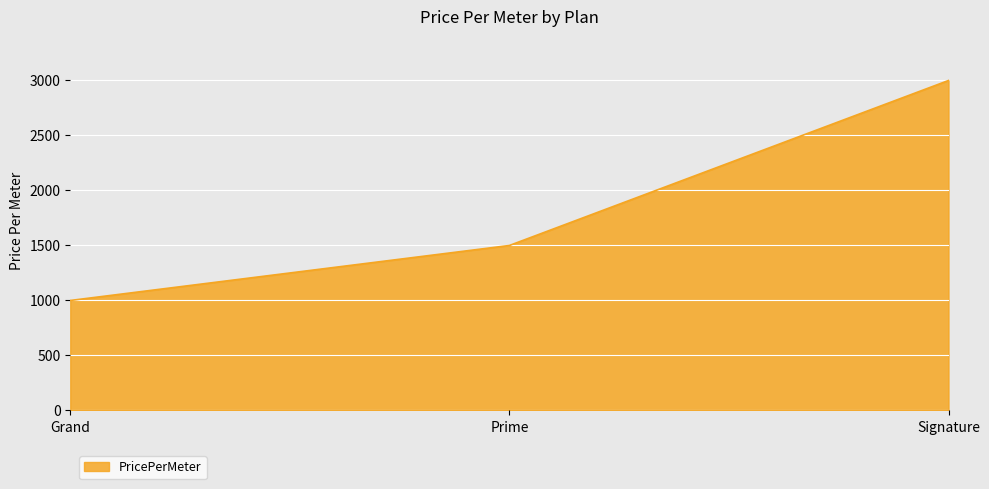

How many values are below 1500?

1